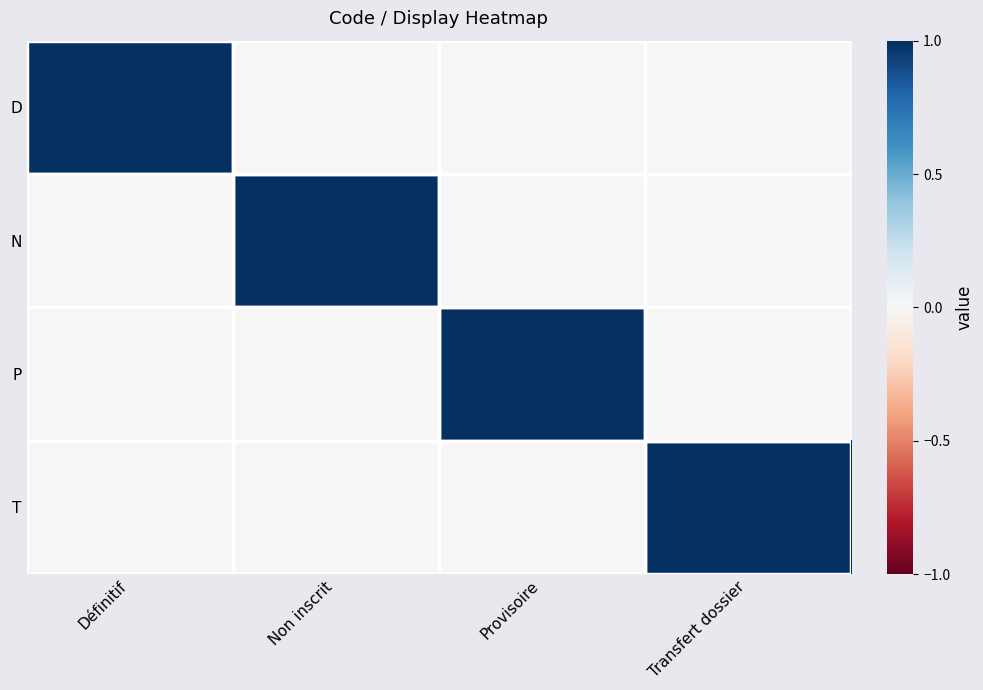

Which series has the largest range (max minus min)?

D